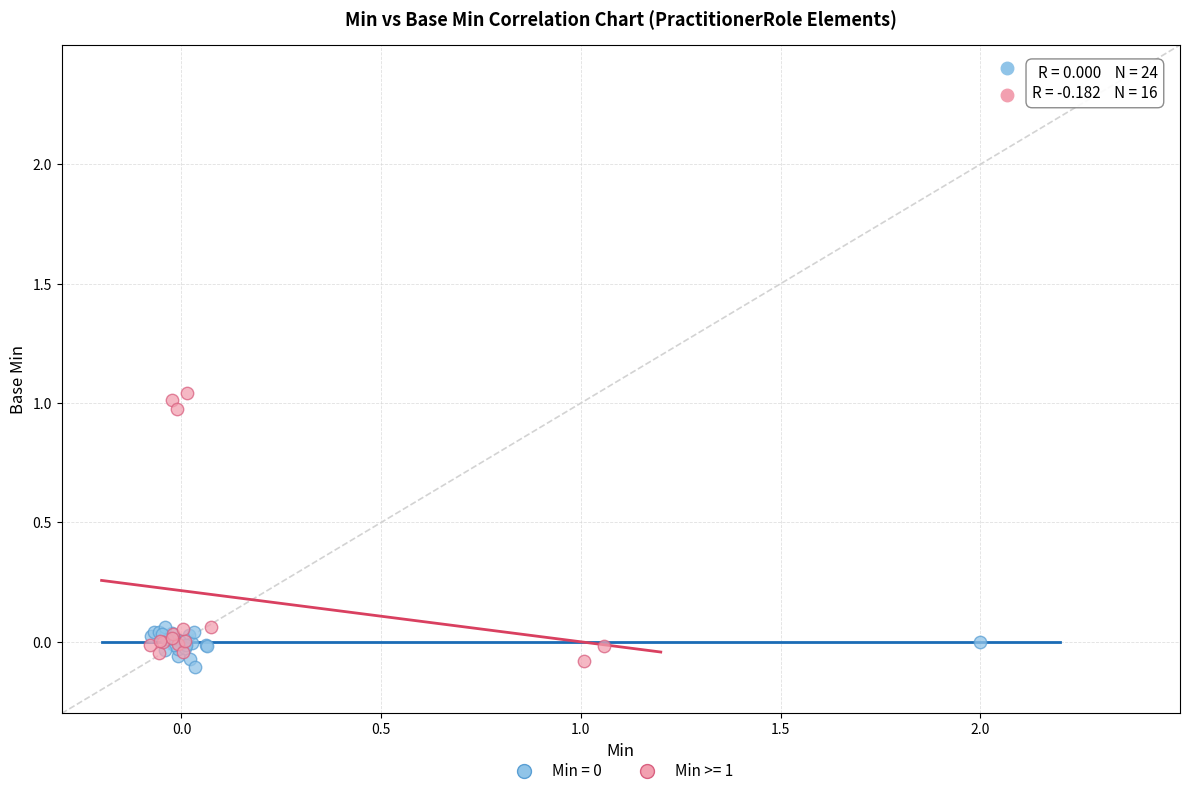

Which series has the widest spread of Y values?

Min >= 1